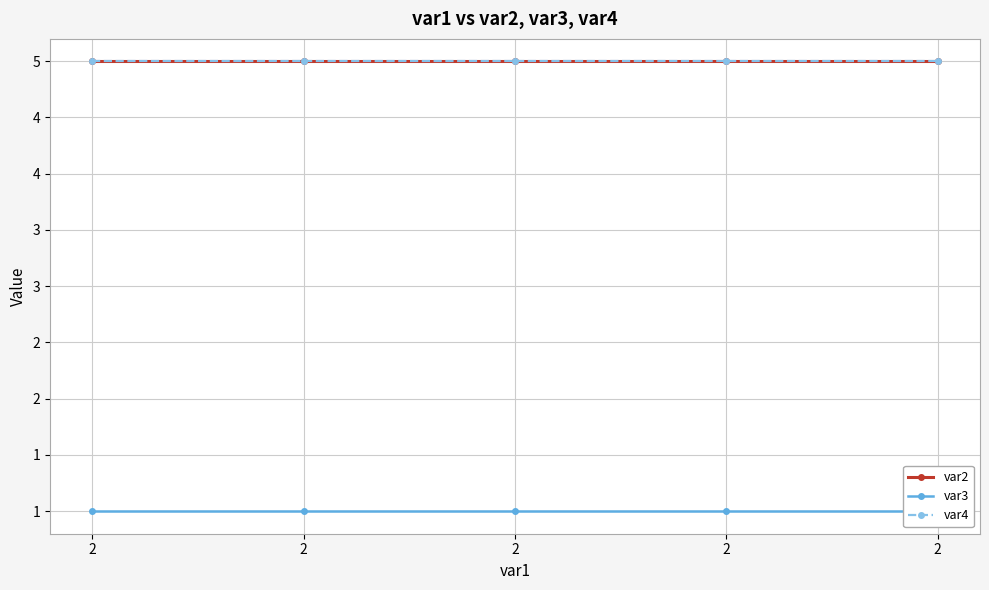

Reading left to right, transcribe all the data shown in this chart.

var2: 2=5	2=5	2=5	2=5	2=5
var3: 2=1	2=1	2=1	2=1	2=1
var4: 2=5	2=5	2=5	2=5	2=5